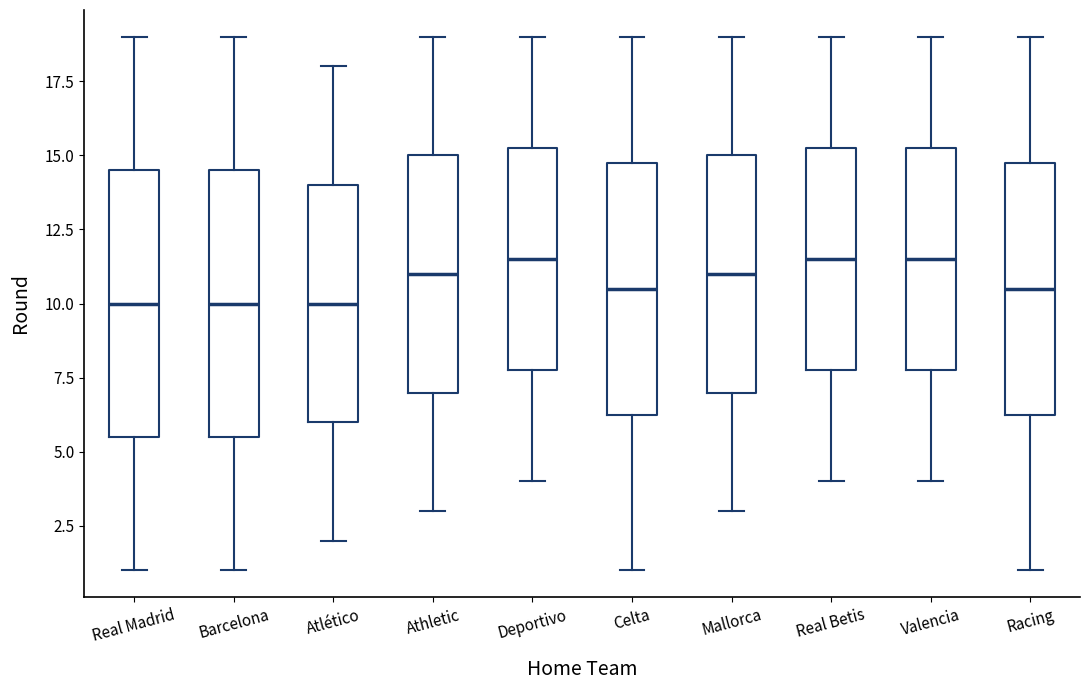

Reading left to right, read every box against the y-axis: the position of its median line, the range the box covers, and the ends of its whiskers. The values are not printed on the chart, so give them approximately, as read against the axis.

Real Madrid: median 10.0, box 5.5 to 14.5, whiskers 1.0 to 19.0
Barcelona: median 10.0, box 5.5 to 14.5, whiskers 1.0 to 19.0
Atlético: median 10.0, box 6.0 to 14.0, whiskers 2.0 to 18.0
Athletic: median 11.0, box 7.0 to 15.0, whiskers 3.0 to 19.0
Deportivo: median 11.5, box 8.0 to 15.5, whiskers 4.0 to 19.0
Celta: median 10.5, box 6.5 to 15.0, whiskers 1.0 to 19.0
Mallorca: median 11.0, box 7.0 to 15.0, whiskers 3.0 to 19.0
Real Betis: median 11.5, box 8.0 to 15.5, whiskers 4.0 to 19.0
Valencia: median 11.5, box 8.0 to 15.5, whiskers 4.0 to 19.0
Racing: median 10.5, box 6.5 to 15.0, whiskers 1.0 to 19.0